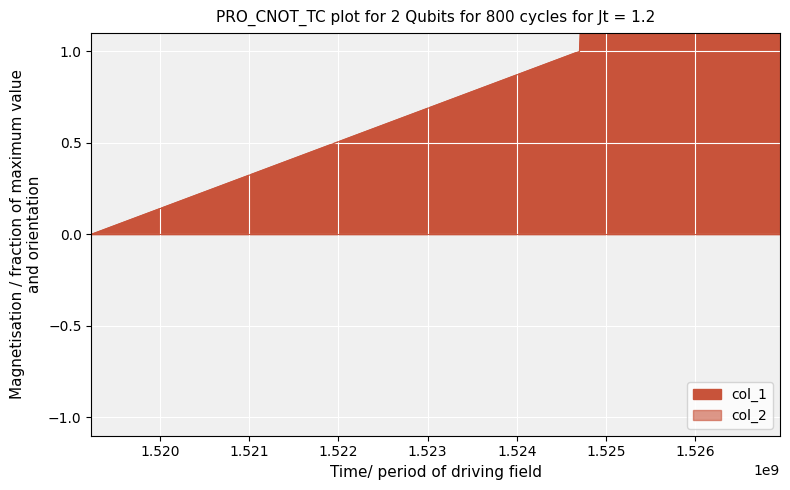

At which category does the chart reach its minimum across all series?

1519230271